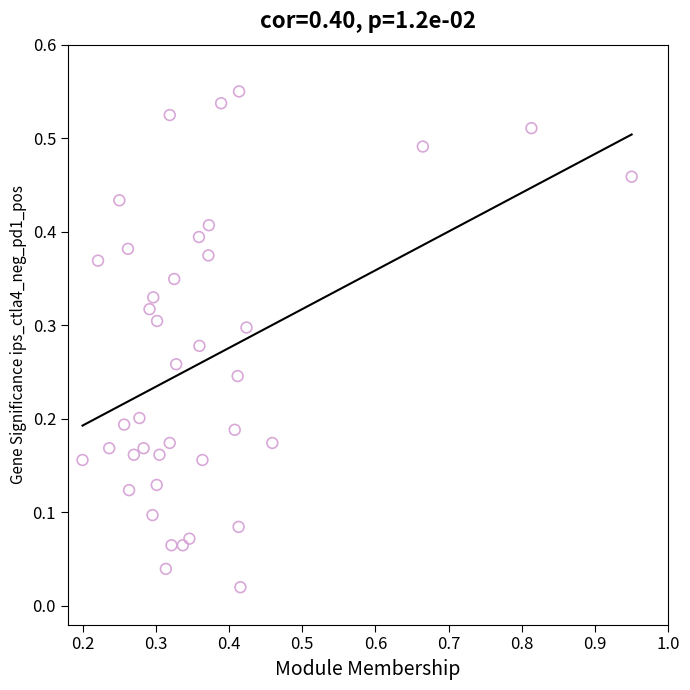

What is the range of X values (max minus min)?

0.8